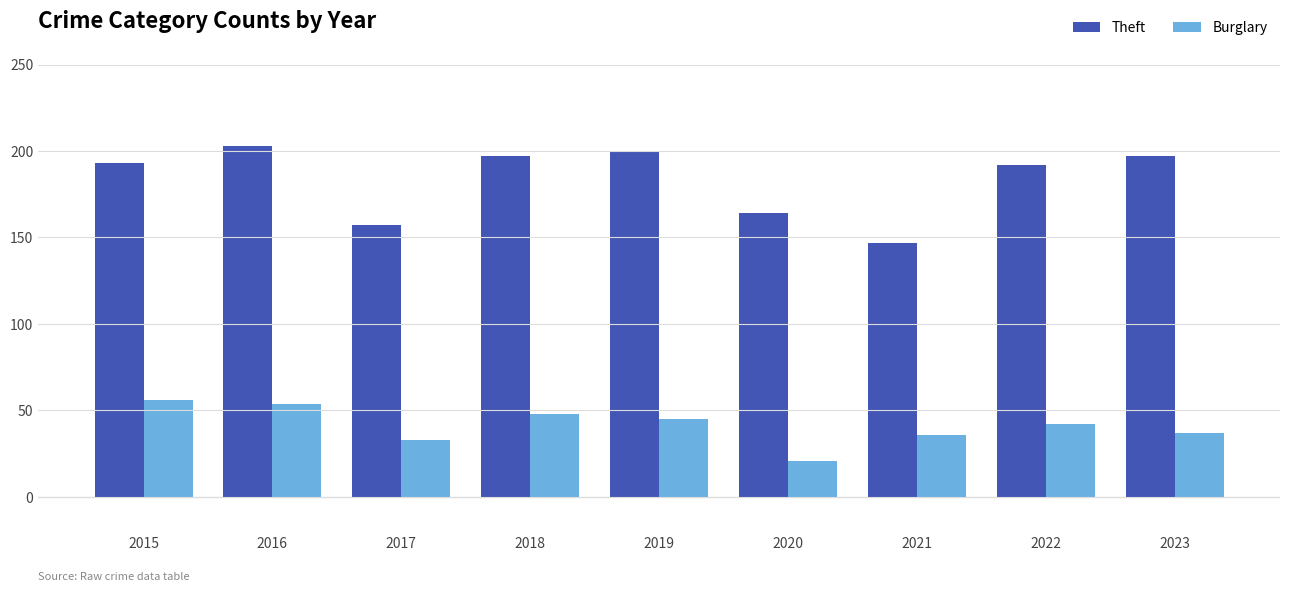

What is the highest value of the Theft series?

203